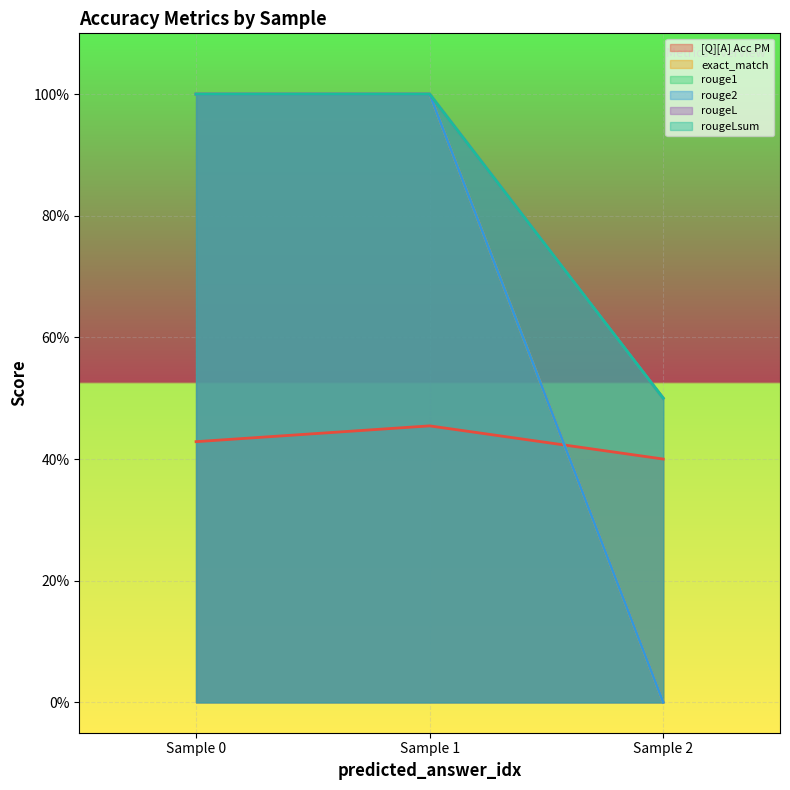

What is the sum of all rougeLsum values?

2.5